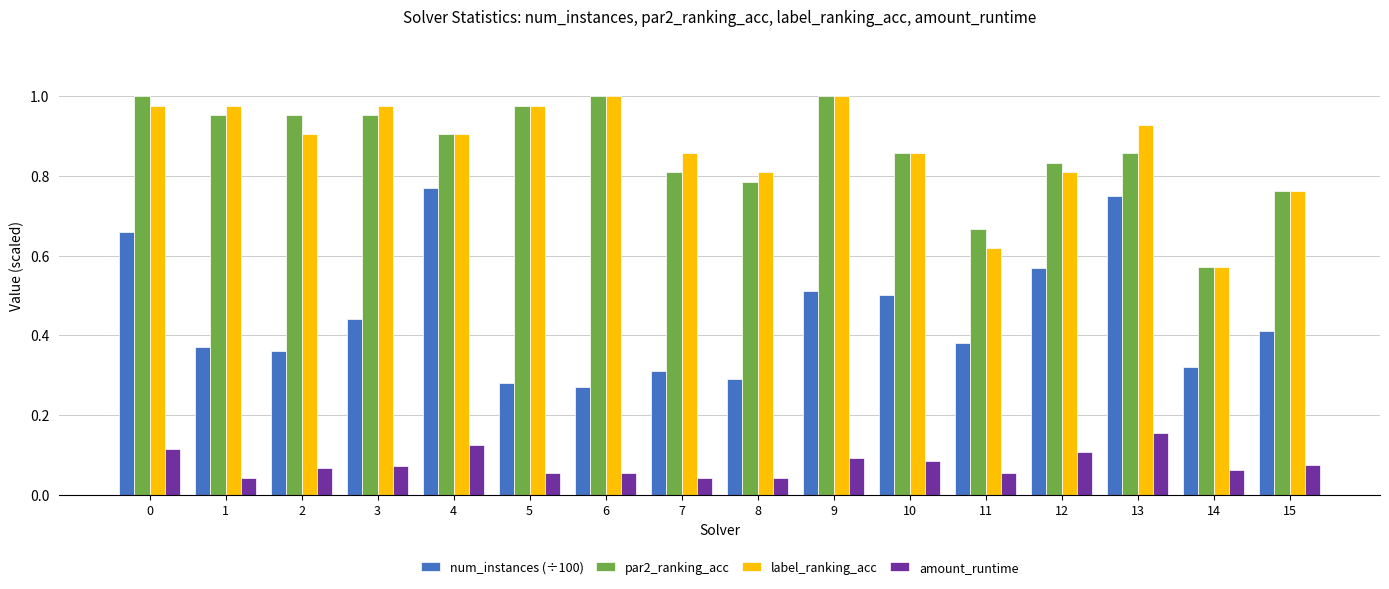

Which series has the widest spread of values?

num_instances (÷100)